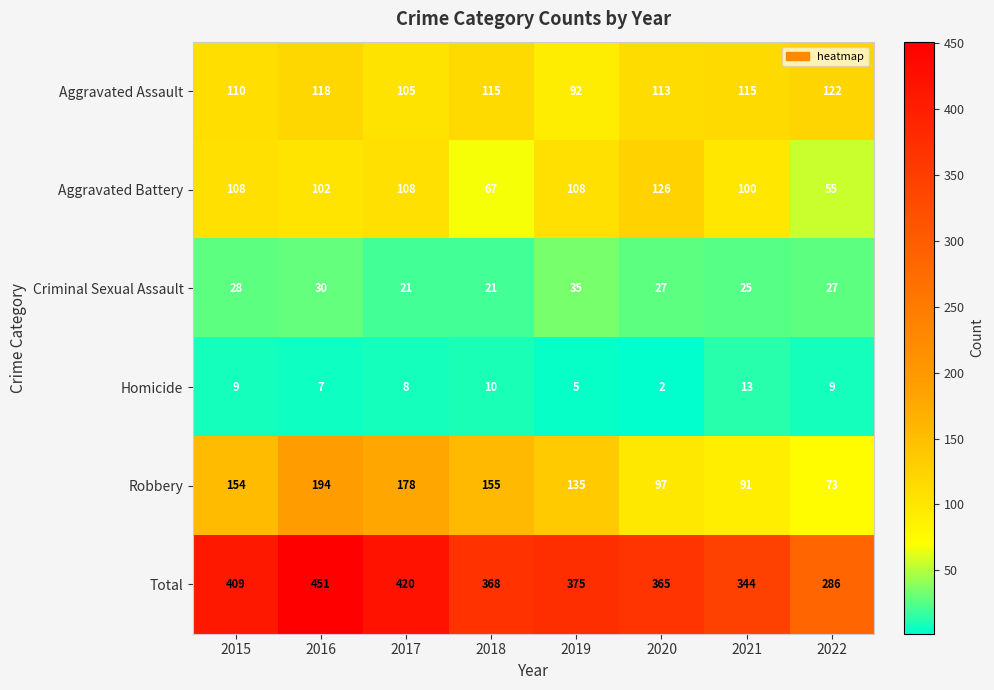

Rank the series at 2021 from lowest to highest value.

Homicide, Criminal Sexual Assault, Robbery, Aggravated Battery, Aggravated Assault, Total